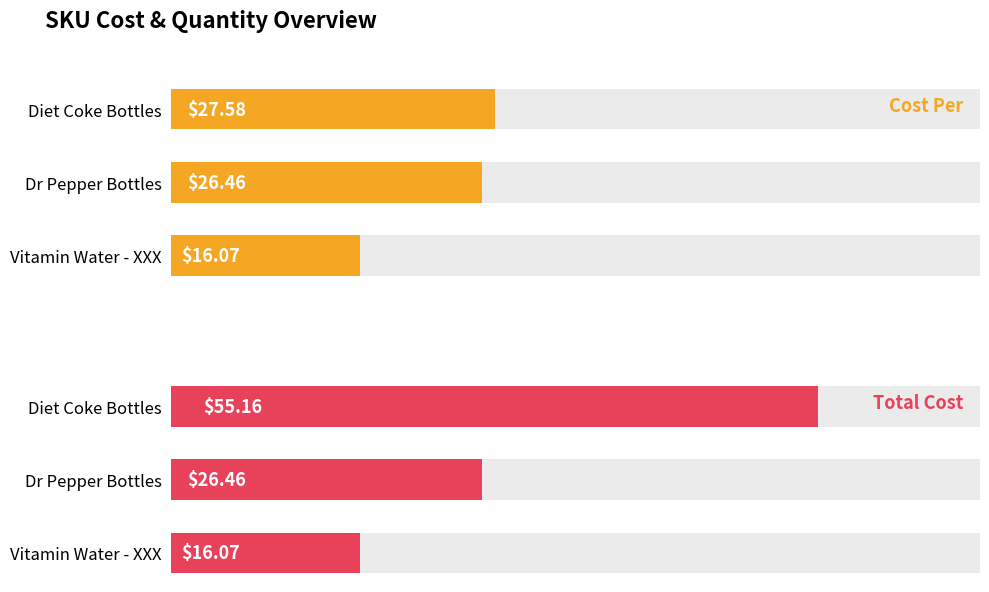

What is the sum of the Cost Per values at Diet Coke Bottles and Vitamin Water - XXX?

43.6